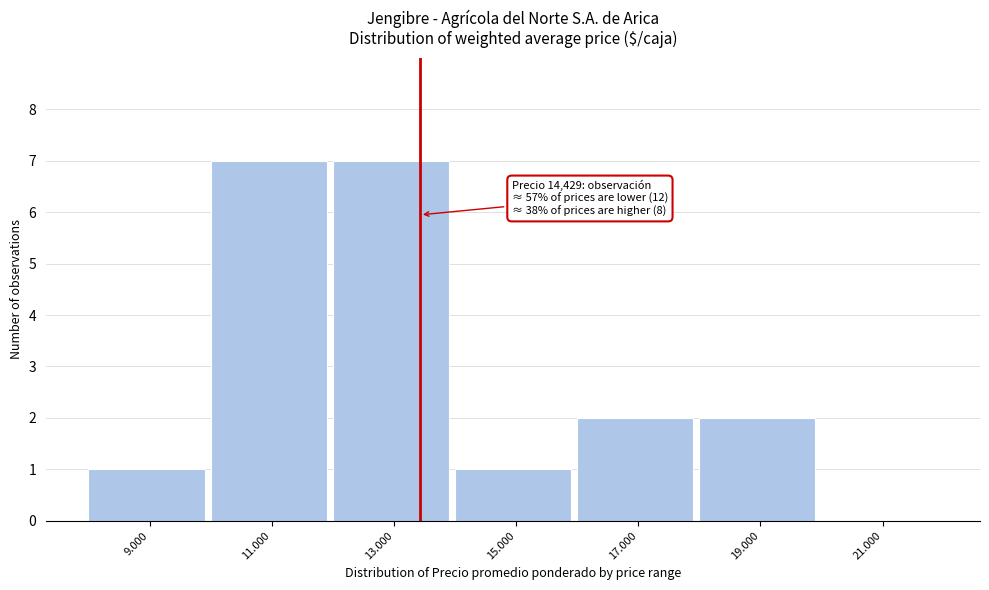

Reading right to left, list all the values displayed in this chart.

21.000=0	19.000=2	17.000=2	15.000=1	13.000=7	11.000=7	9.000=1